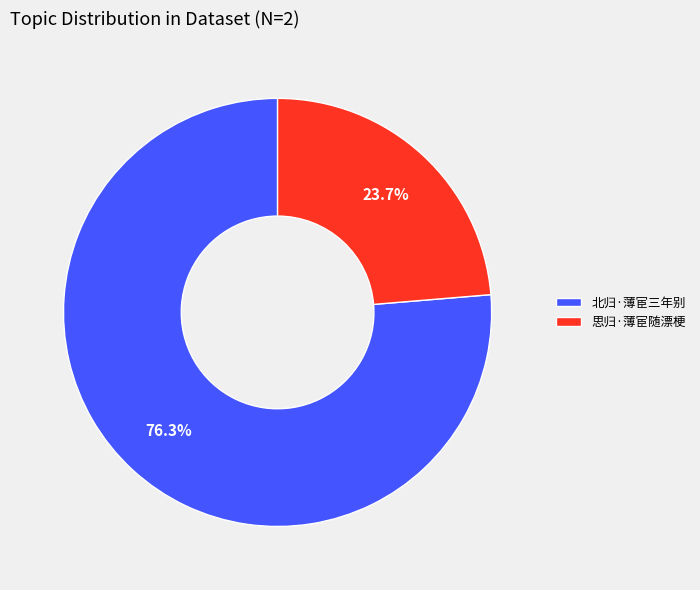

Which slice is the smallest?

思归·薄宦随漂梗